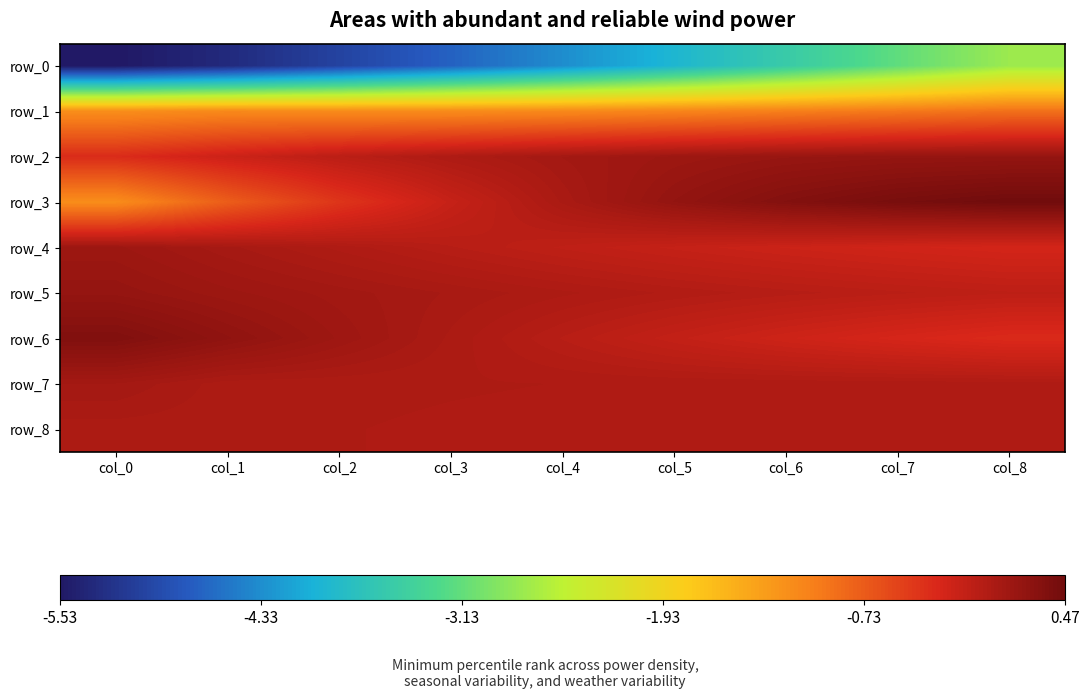

True or false: row_7 has a value of 0.0 at col_2.

True